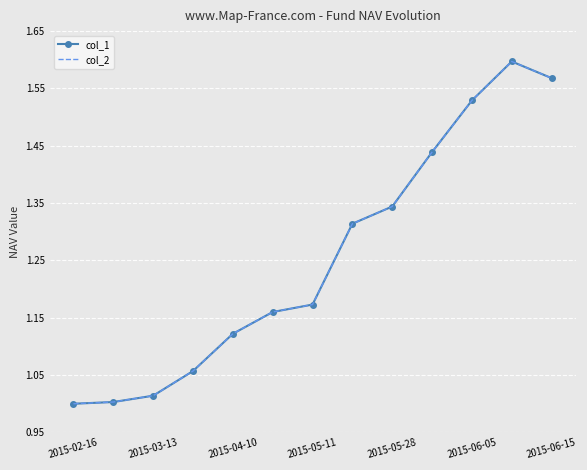

What is the smallest value displayed?

1.0